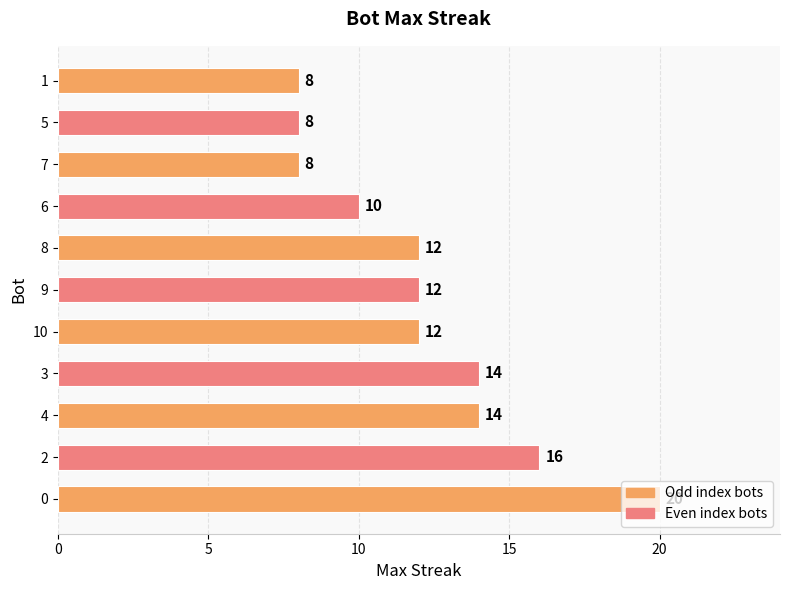

What value does the data have at 7, to the nearest 10?

10